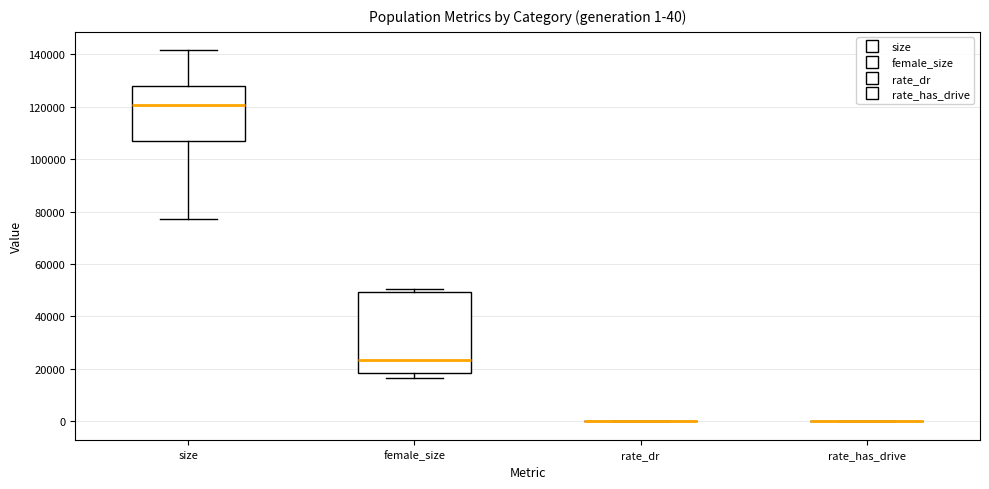

Which box is the tallest, from its lower edge to its upper edge?

female_size